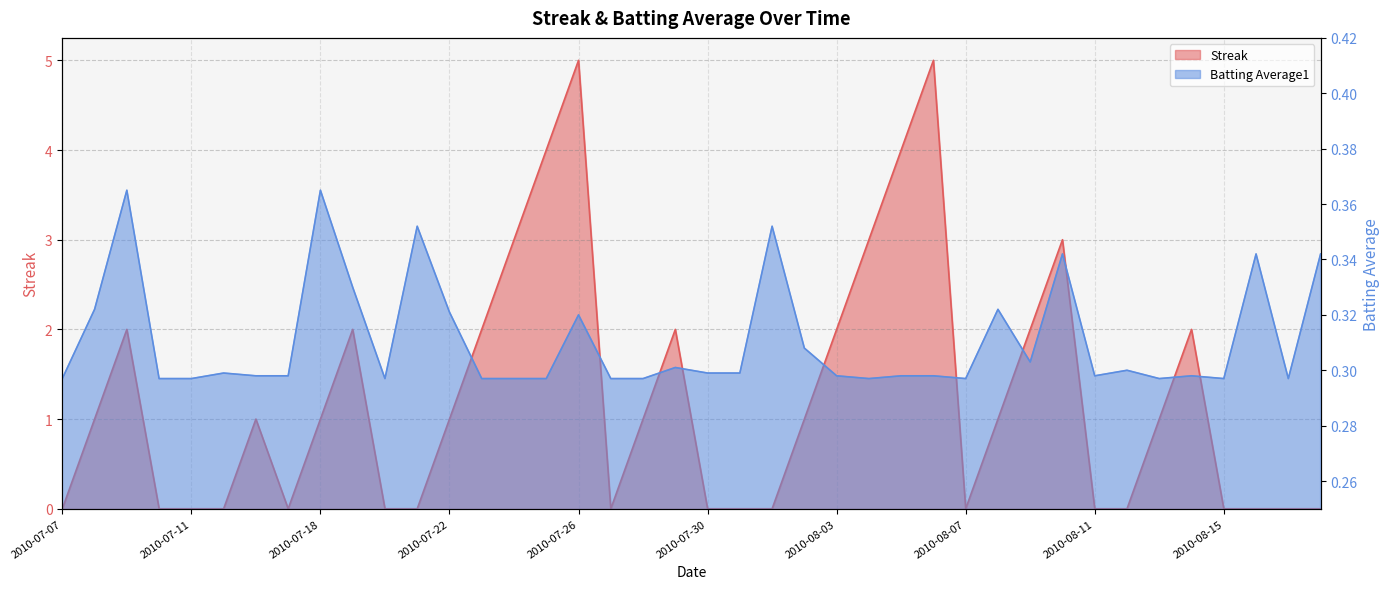

Reading right to left, list all the values displayed in this chart.

Streak: 0.0	0.0	0.0	0.0	2.0	1.0	0.0	0.0	3.0	2.0	1.0	0.0	5.0	4.0	3.0	2.0	1.0	0.0	0.0	0.0	2.0	1.0	0.0	5.0	4.0	3.0	2.0	1.0	0.0	0.0	2.0	1.0	0.0	1.0	0.0	0.0	0.0	2.0	1.0	0.0
Batting Average1: 0.3	0.3	0.3	0.3	0.3	0.3	0.3	0.3	0.3	0.3	0.3	0.3	0.3	0.3	0.3	0.3	0.3	0.4	0.3	0.3	0.3	0.3	0.3	0.3	0.3	0.3	0.3	0.3	0.4	0.3	0.3	0.4	0.3	0.3	0.3	0.3	0.3	0.4	0.3	0.3